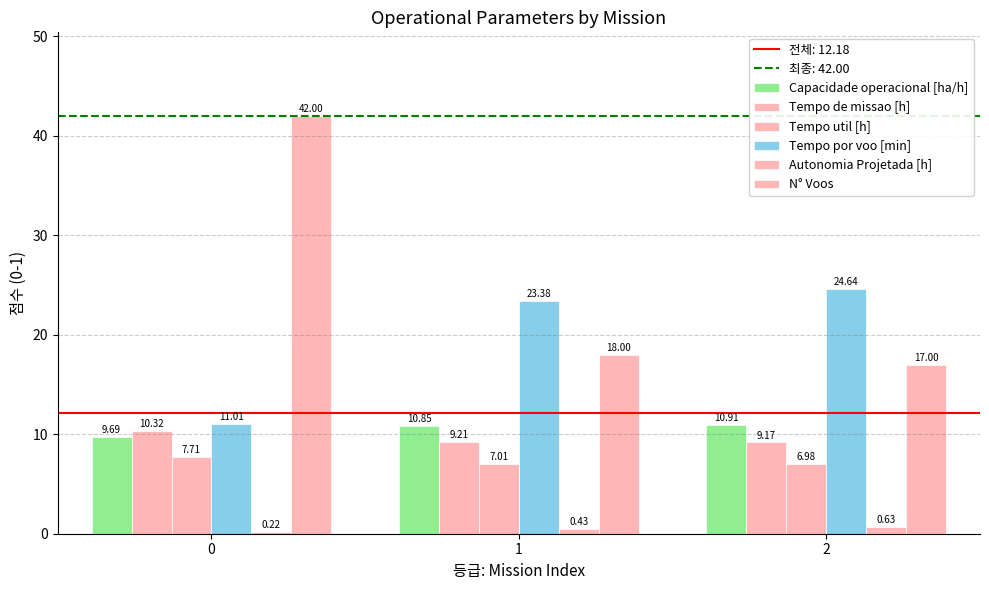

Is the value of Tempo util [h] at 2 greater than the value of Capacidade operacional [ha/h] at 0?

No